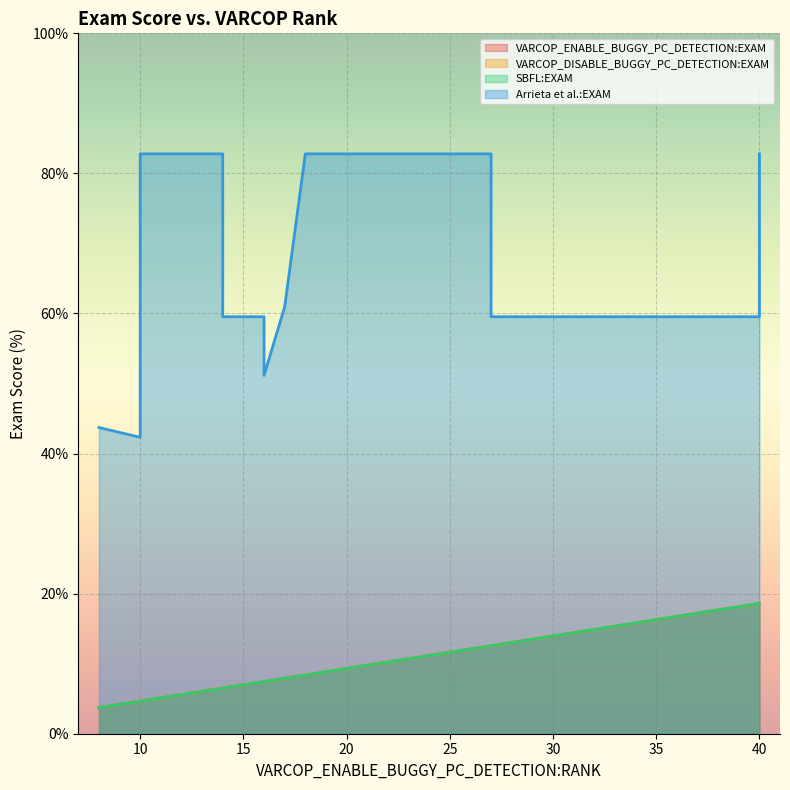

Between 40 and 14, which is larger?

40